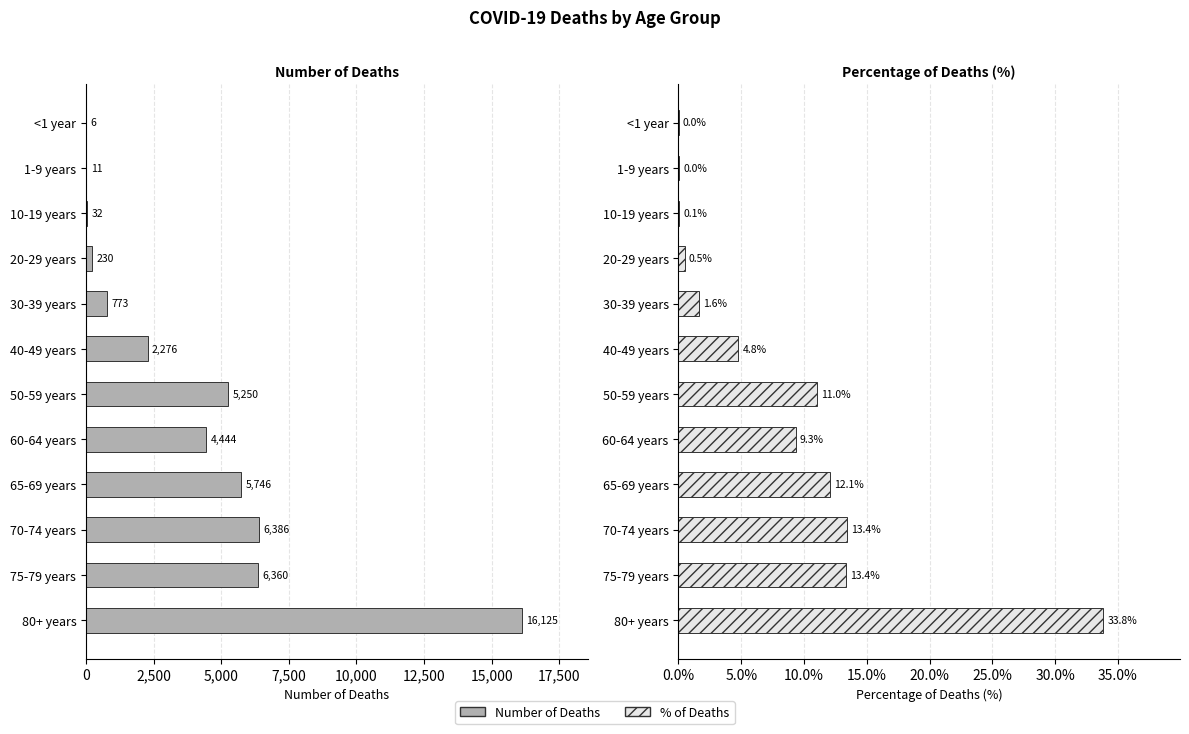

The Number of Deaths series shows 5.3 at 1-9 years. True or false?

False